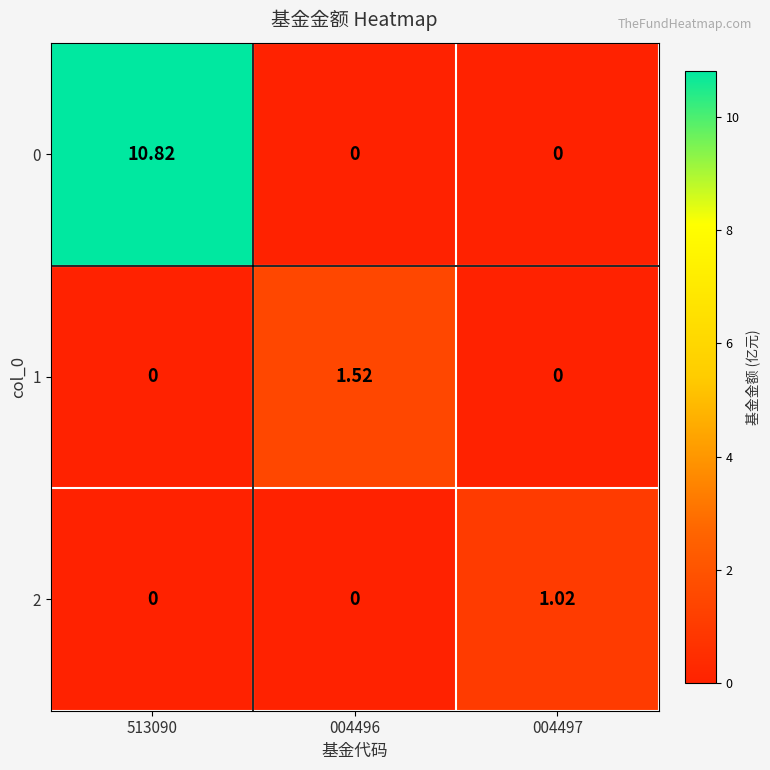

Count the number of categories in the chart.

3